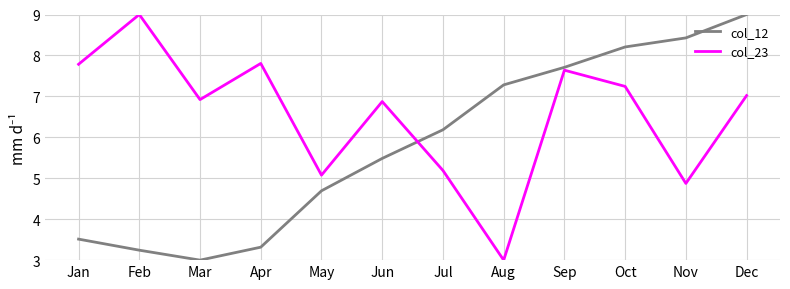

Reading left to right, extract all data points from this chart.

col_12: 3.5	3.2	3.0	3.3	4.7	5.5	6.2	7.3	7.7	8.2	8.4	9.0
col_23: 7.8	9.0	6.9	7.8	5.1	6.9	5.2	3.0	7.6	7.2	4.9	7.0